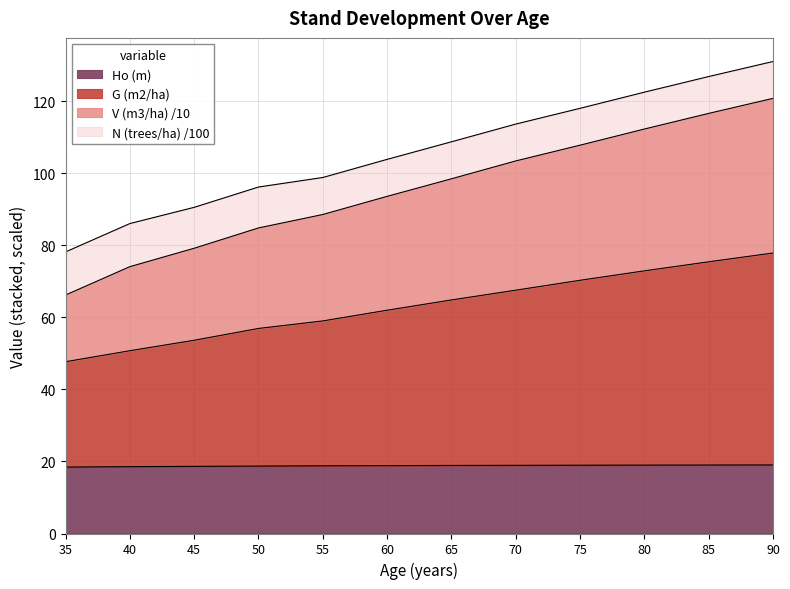

What is the total value across all series at 40?

86.0